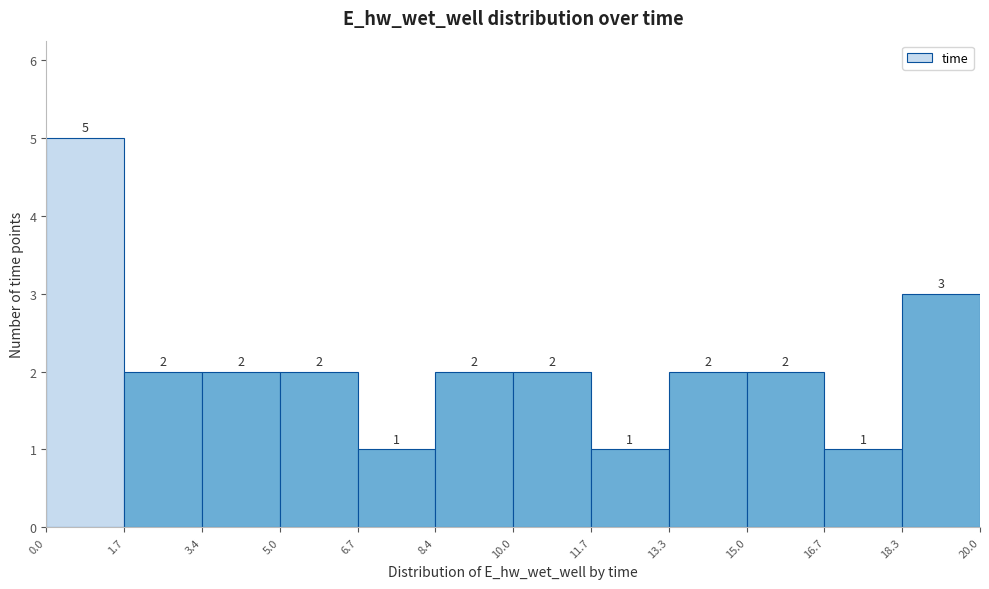

Over which range of the x-axis is the bar tallest?

0.0 to 1.7